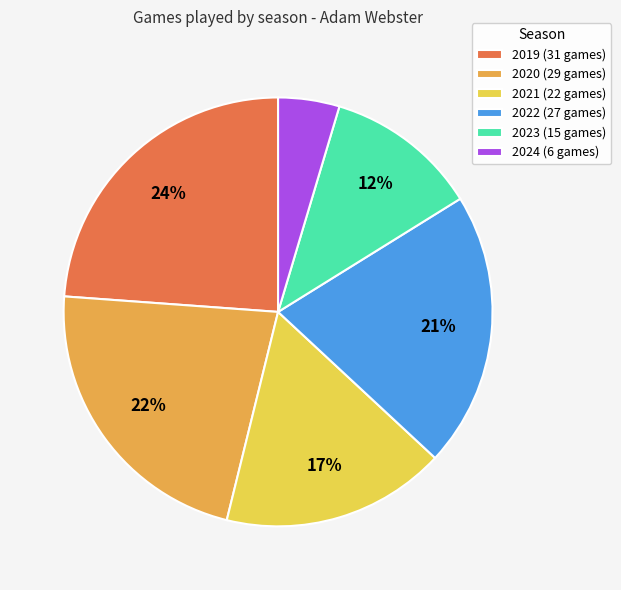

To the nearest percent, what is the difference between the 2023 and 2024 slice percentages?

7%